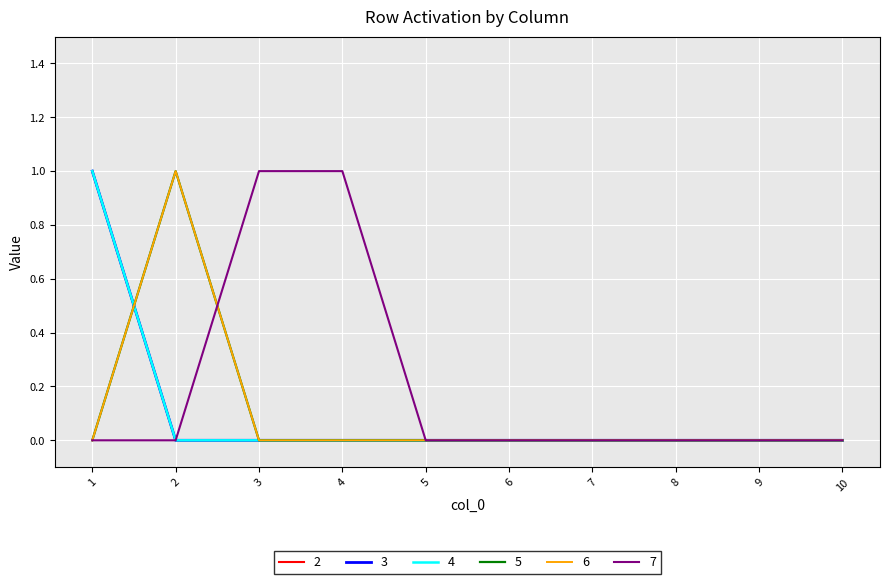

Is the value of 7 at 9 greater than the value of 6 at 2?

No